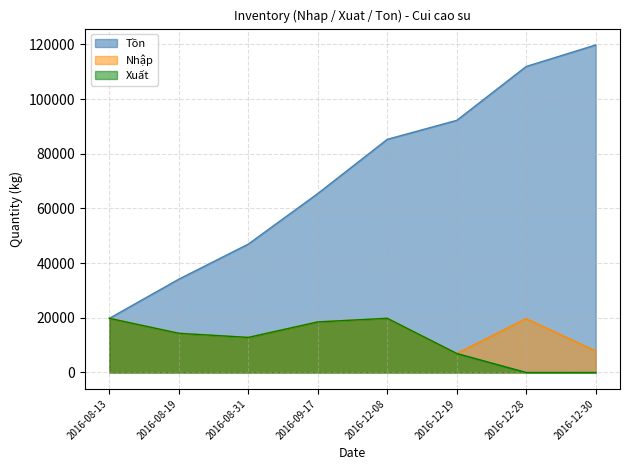

What is the difference between the Tồn values at 2016-12-08 and 2016-12-19?

6950